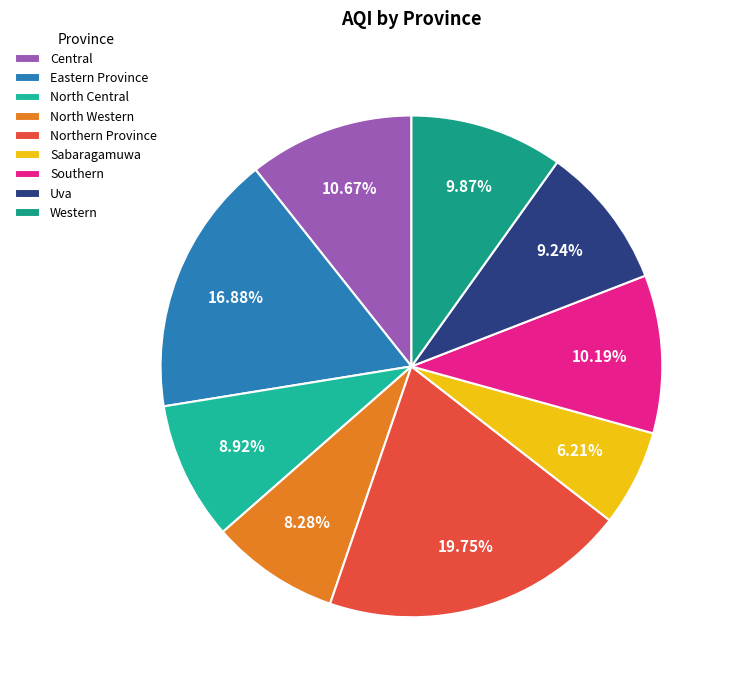

Combined, do Central and Western account for over 50%?

No